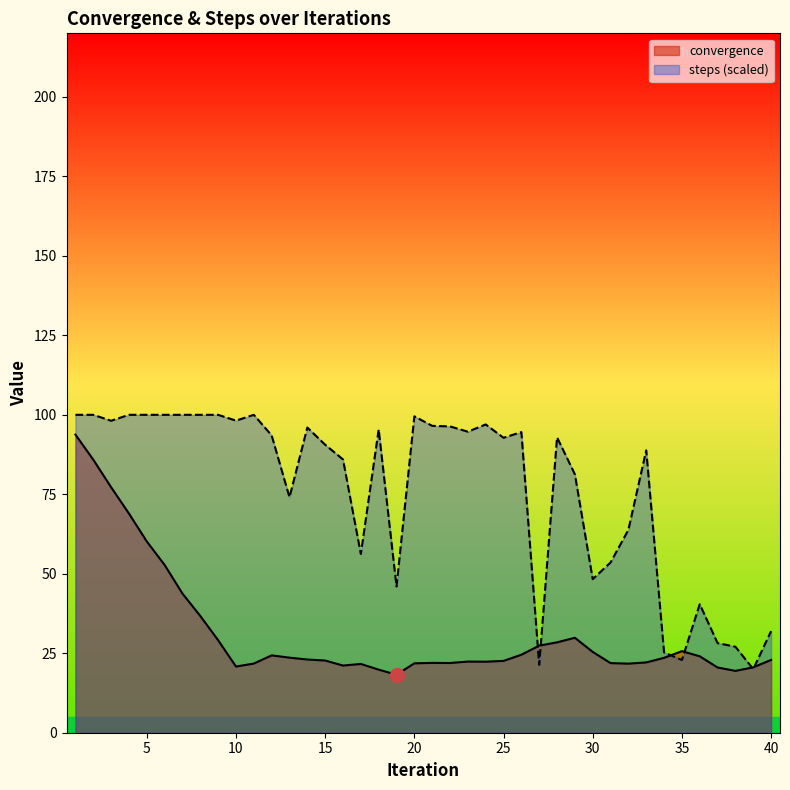

The value of convergence at 40 is 22.9. True or false?

True